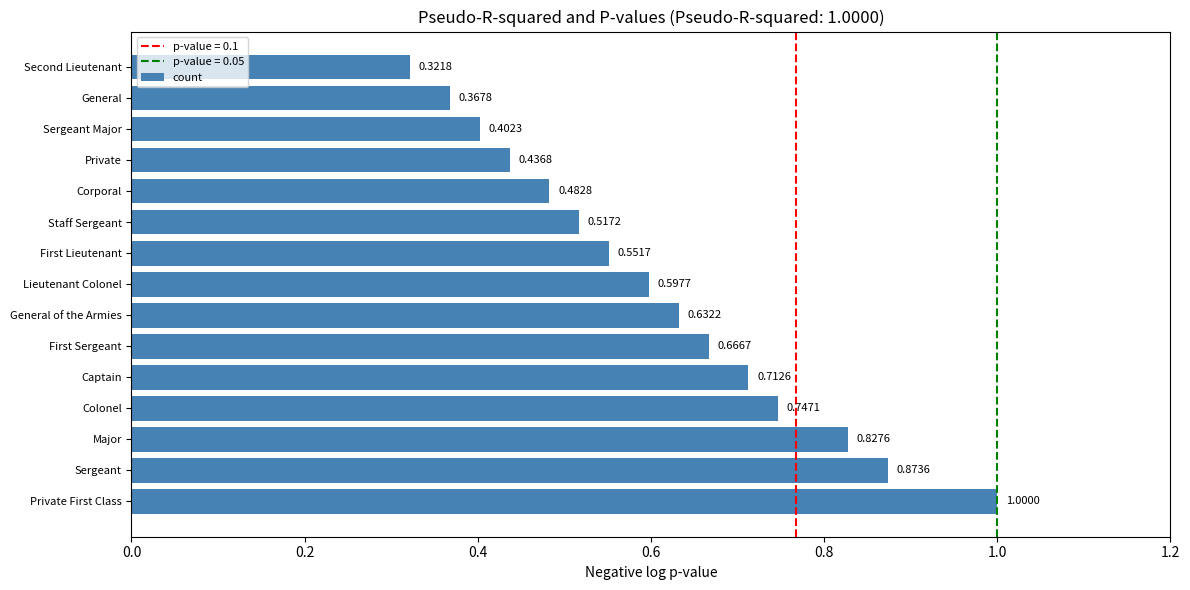

What is the sum of all values?

9.1